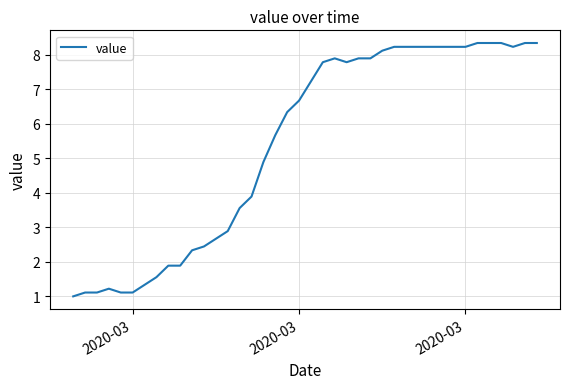

What is the smallest value displayed?

1.0